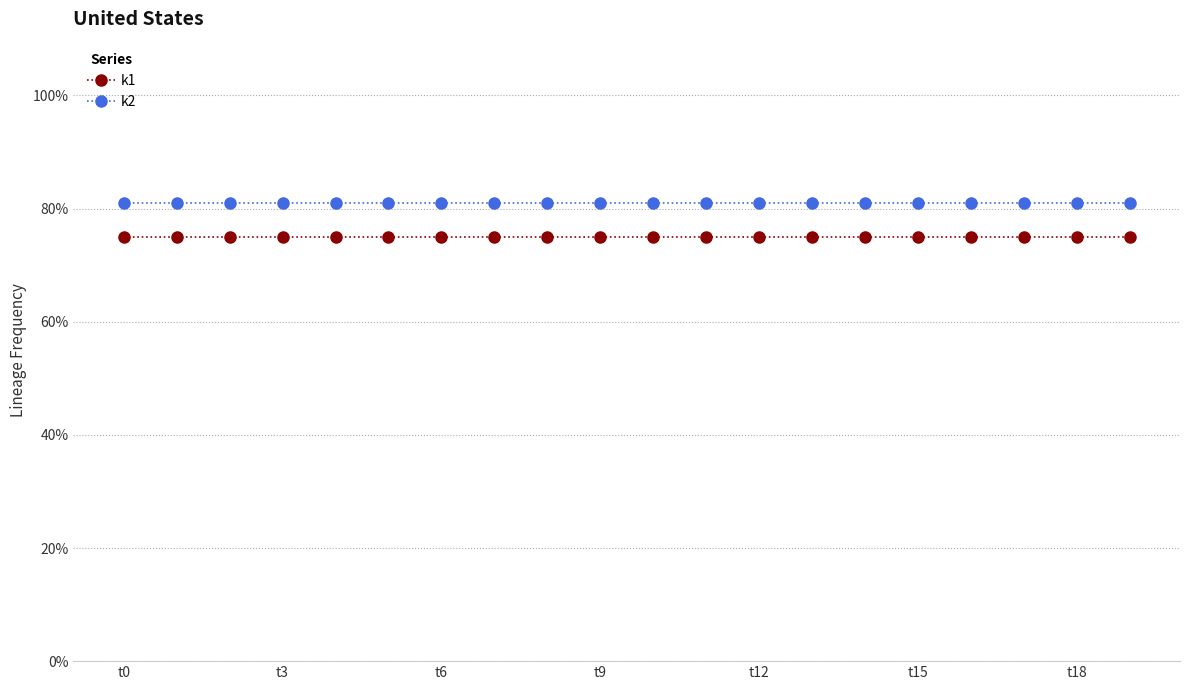

List the series in order of their peak value, highest first.

k2, k1